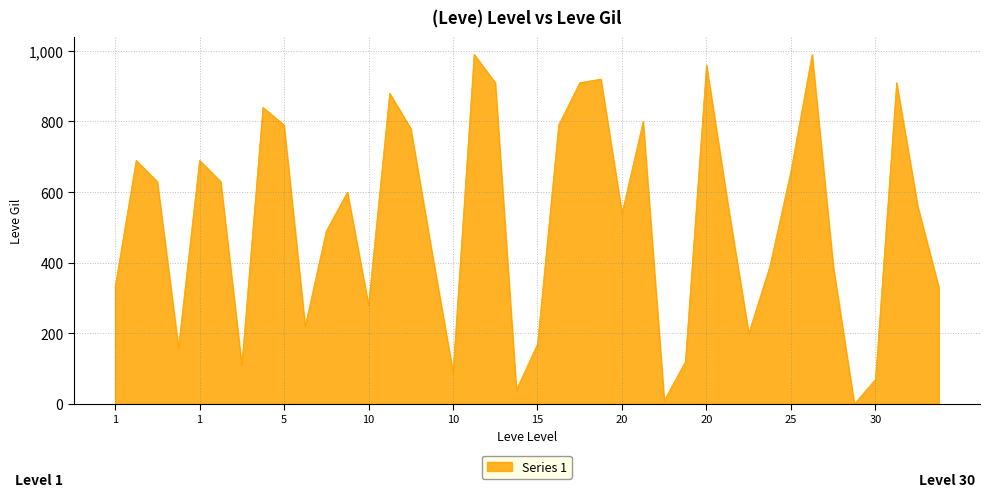

What is the greatest value displayed?

990